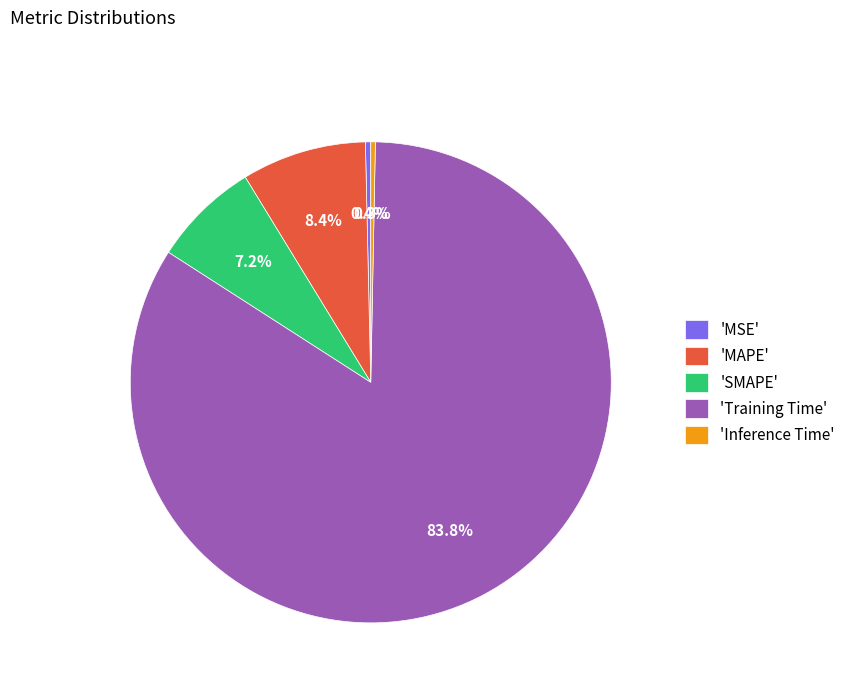

What is the majority slice?

'Training Time'